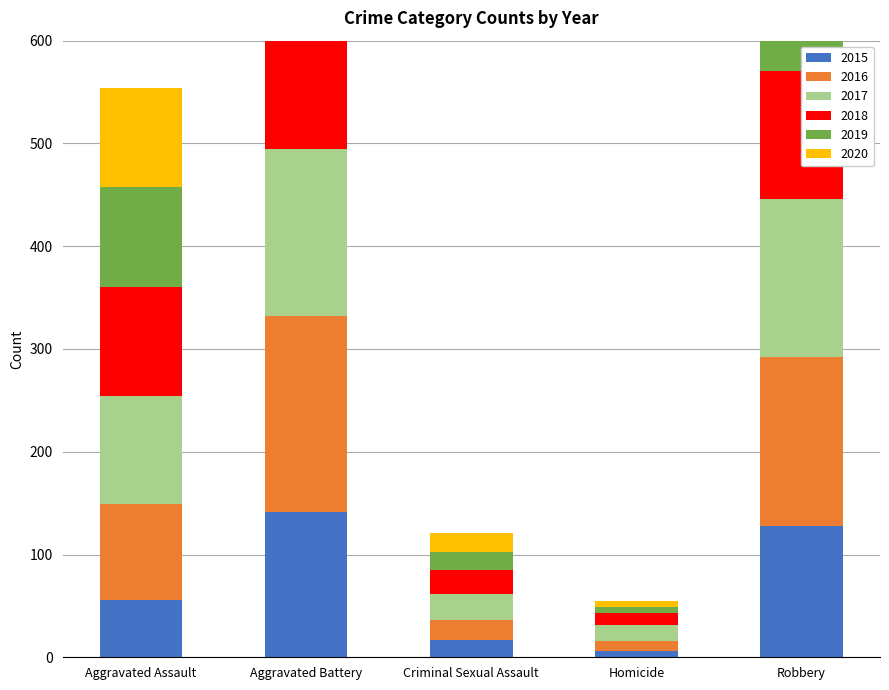

What is the difference between the highest and lowest values at Homicide?

9